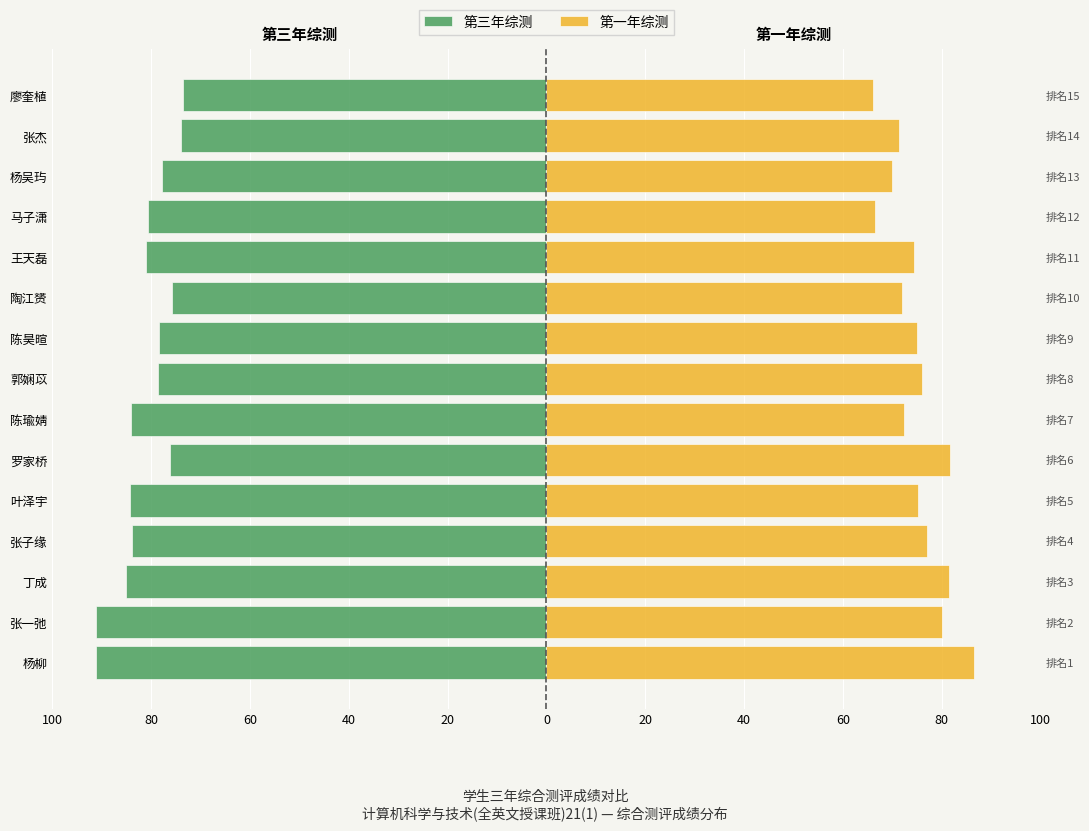

What is the value of the 第一年综测 bar at the 14th from the left?

71.4